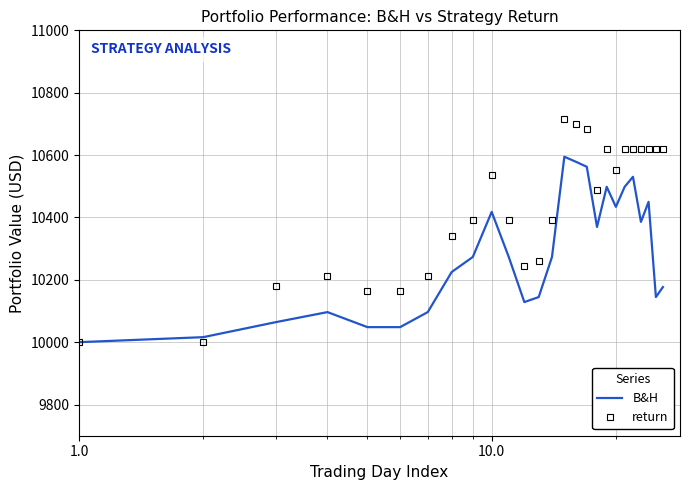

Which series has the largest range (max minus min)?

return